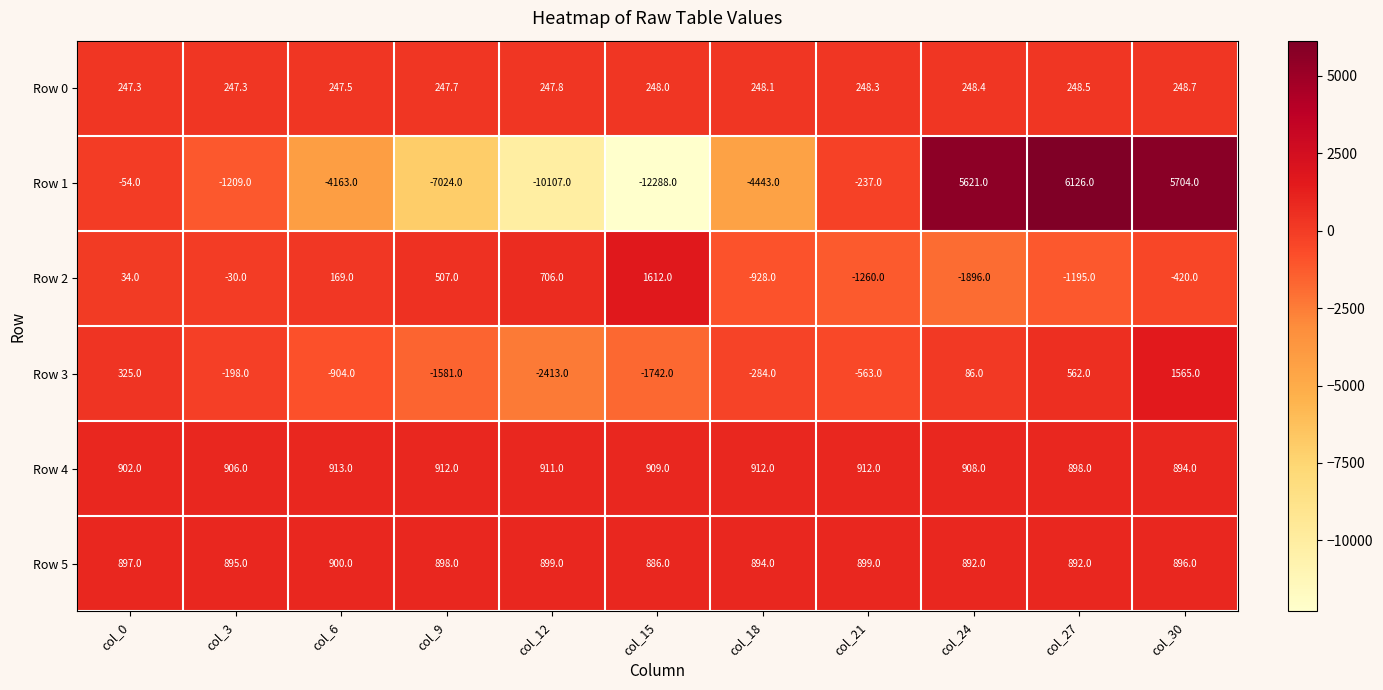

At which category is the sum across all series the highest?

col_30